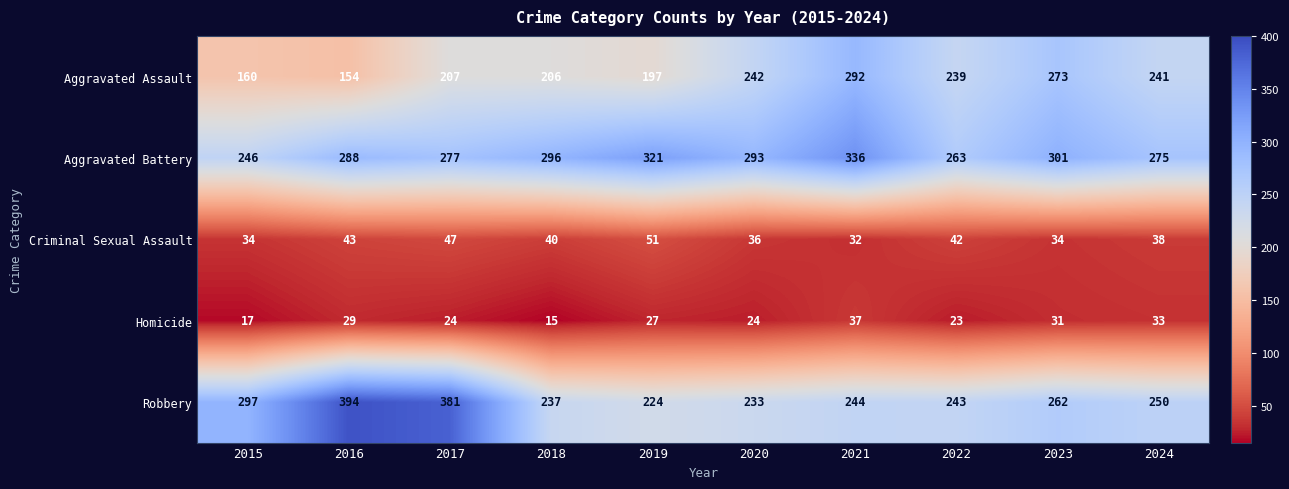

What is the sum of the Robbery values at 2018 and 2023?

499